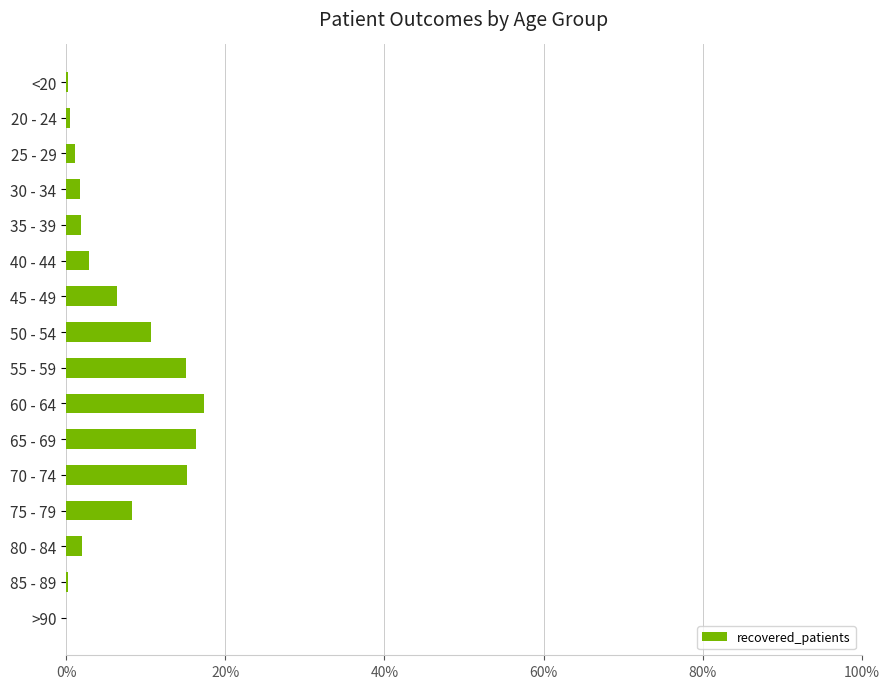

Which category has the highest value across all series?

60 - 64